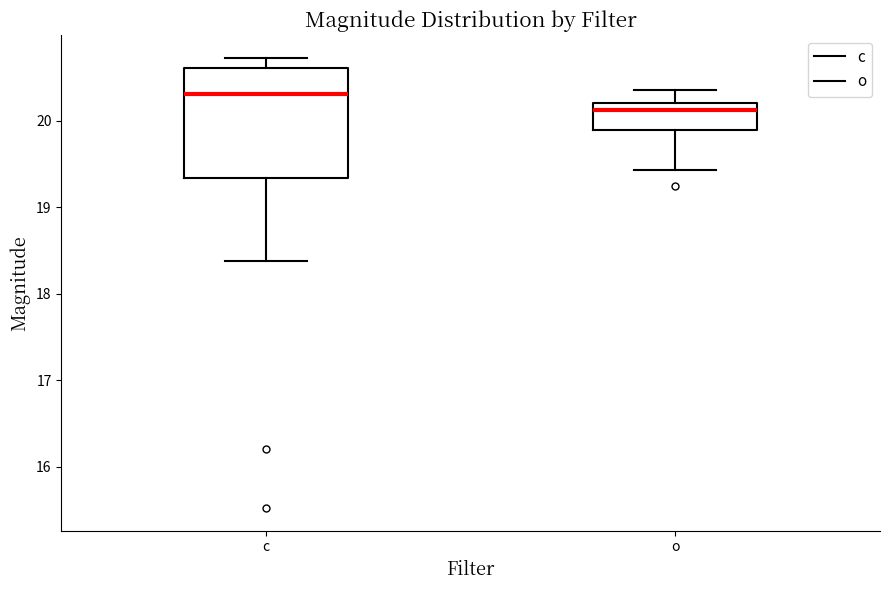

Where is the lower edge of the box for c on the y-axis? The values are not printed on the chart, so give them approximately, as read against the axis.

19.3